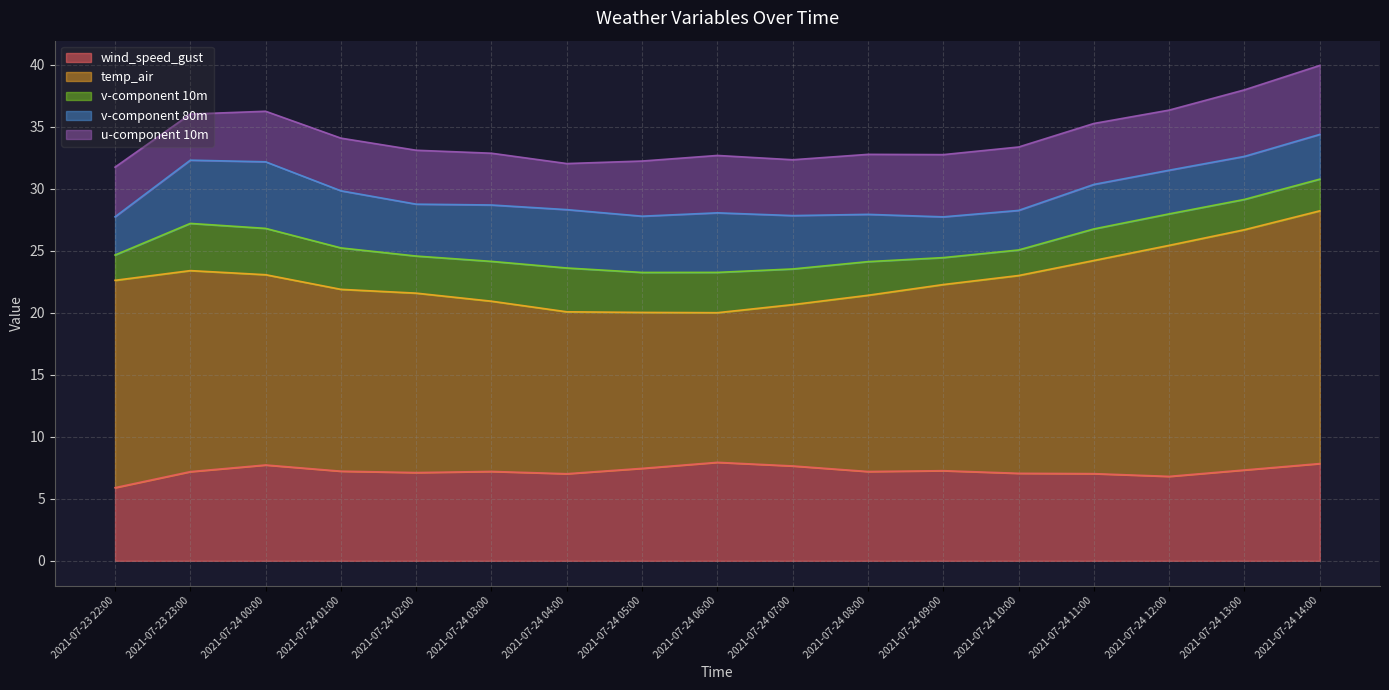

Rank the categories by temp_air value from lowest to highest.

2021-07-24 06:00, 2021-07-24 05:00, 2021-07-24 07:00, 2021-07-24 04:00, 2021-07-24 03:00, 2021-07-24 08:00, 2021-07-24 02:00, 2021-07-24 01:00, 2021-07-24 09:00, 2021-07-24 00:00, 2021-07-24 10:00, 2021-07-23 23:00, 2021-07-23 22:00, 2021-07-24 11:00, 2021-07-24 12:00, 2021-07-24 13:00, 2021-07-24 14:00